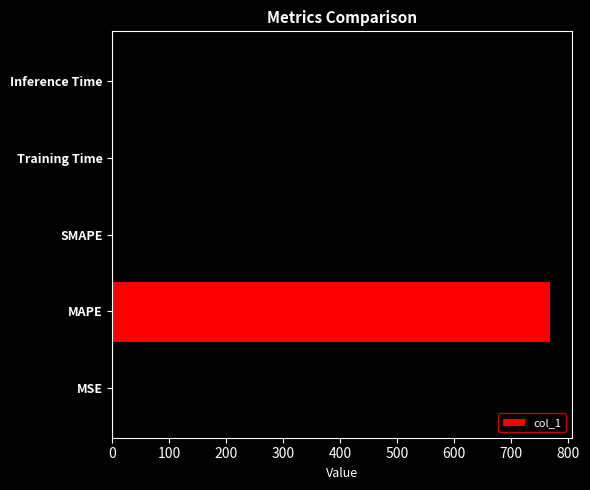

What value does the data have at MAPE?

767.2